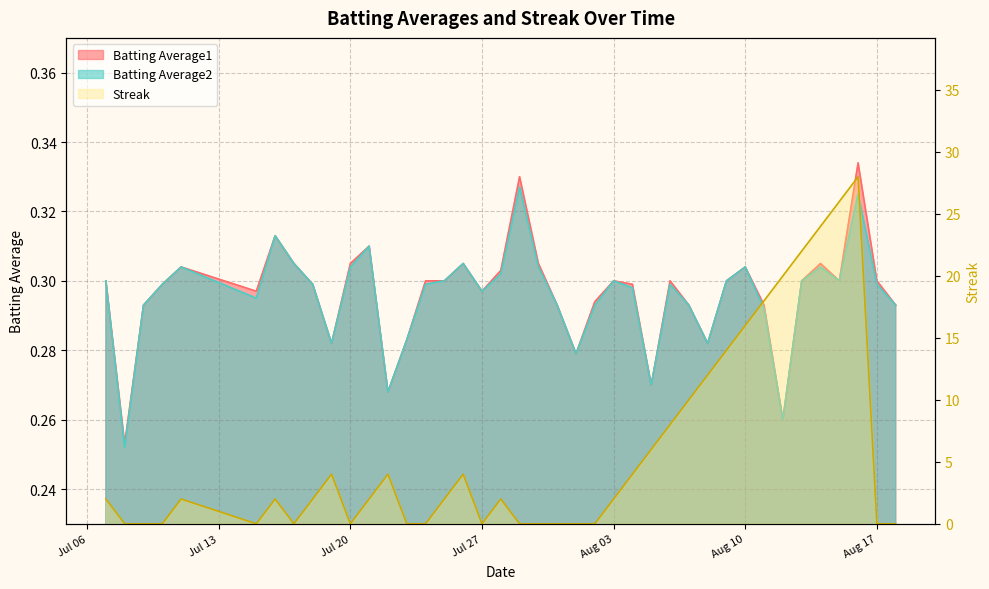

What is the highest value of the Streak series?

28.0